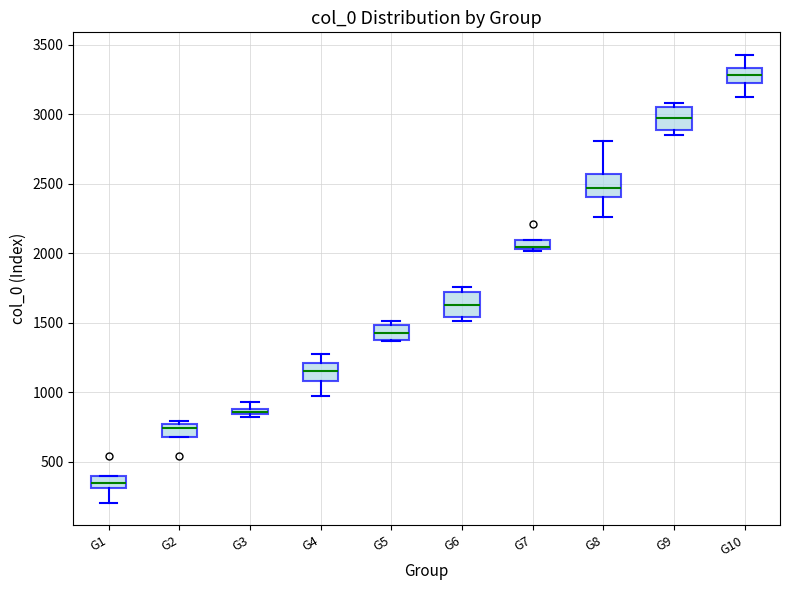

Where is the lower edge of the box for G5 on the y-axis? The values are not printed on the chart, so give them approximately, as read against the axis.

1400